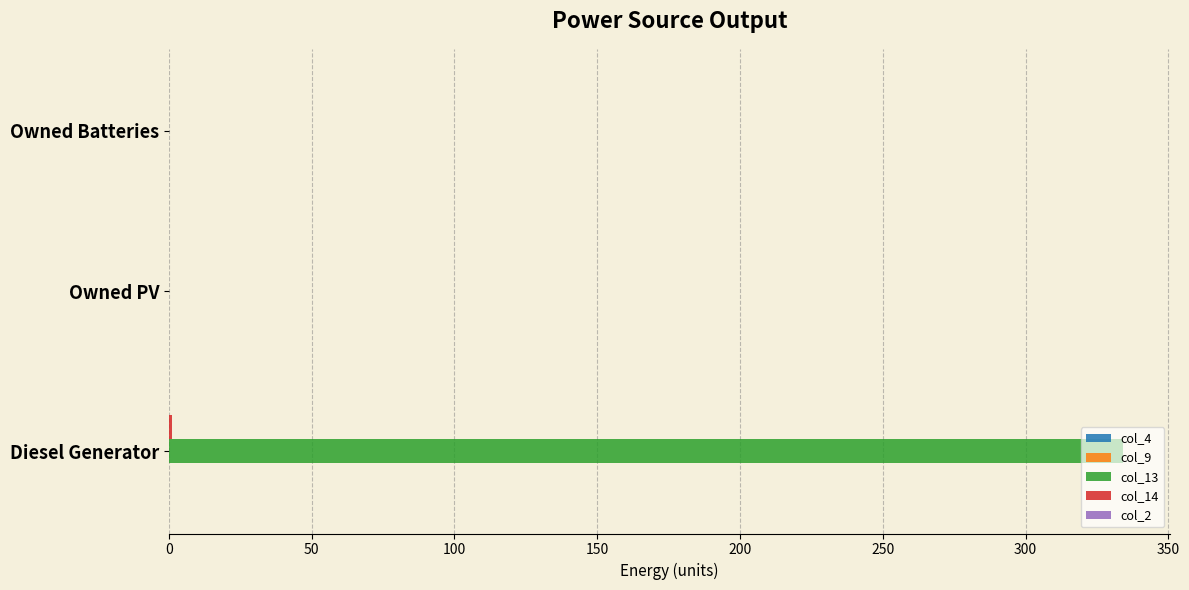

True or false: col_13 has a value of -126.7 at Owned Batteries.

False